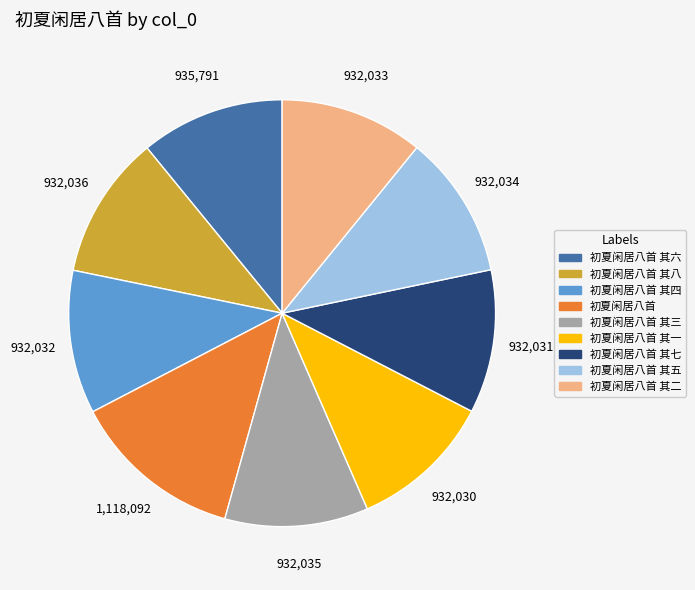

Is there any slice that represents more than half of the pie?

No